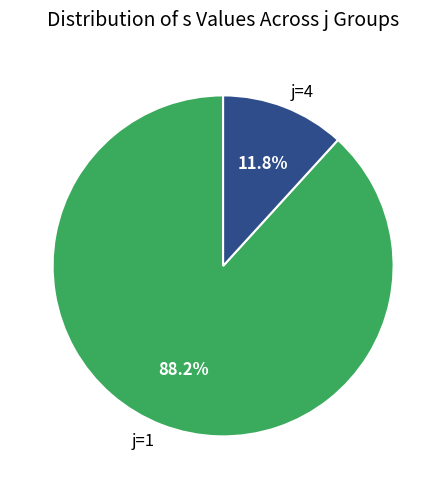

How many slices are in this pie chart?

2